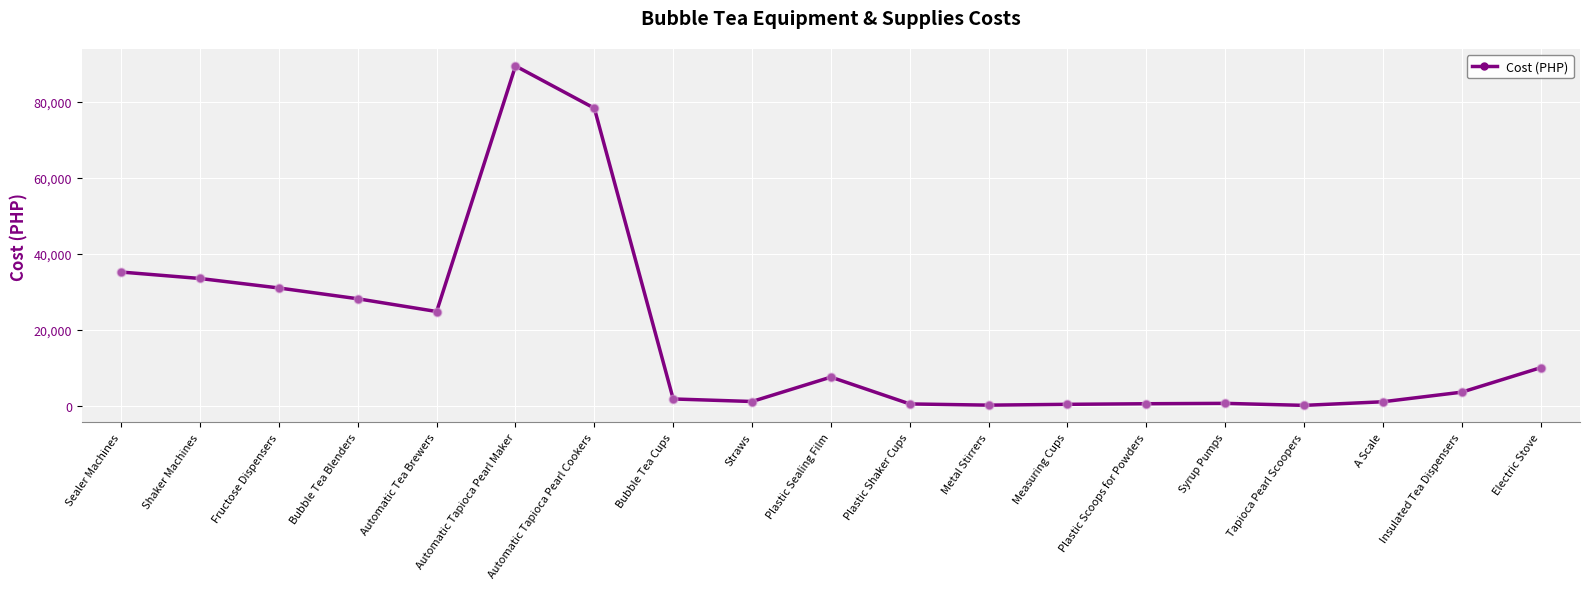

What is the change in value from Sealer Machines to Fructose Dispensers?

-4200